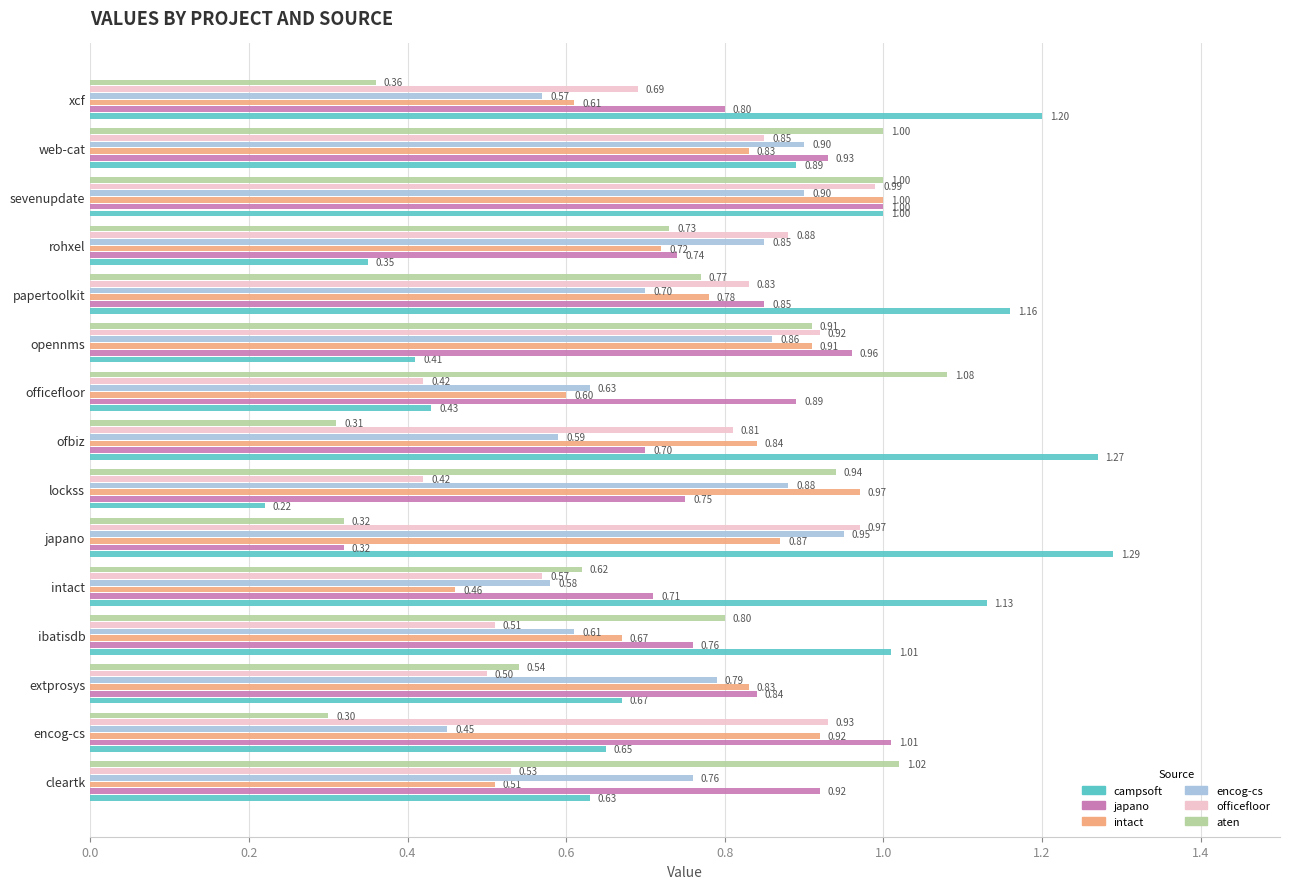

At which category is the sum across all series the highest?

sevenupdate